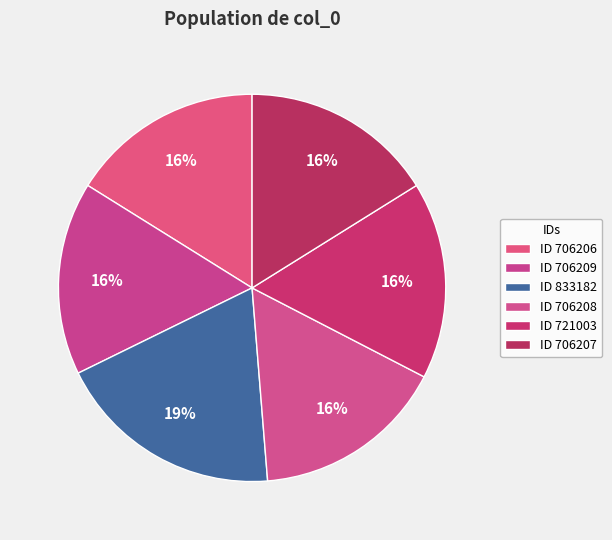

Rank the categories by value from highest to lowest.

833182, 721003, 706209, 706208, 706207, 706206